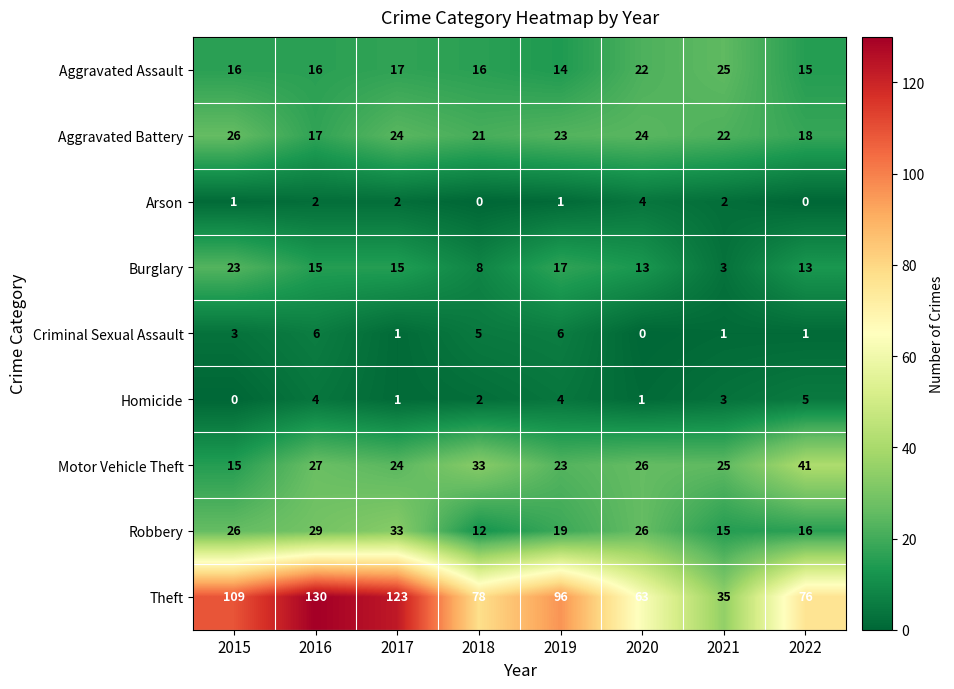

What is the difference between the maximum and second lowest values in the Theft series?

67